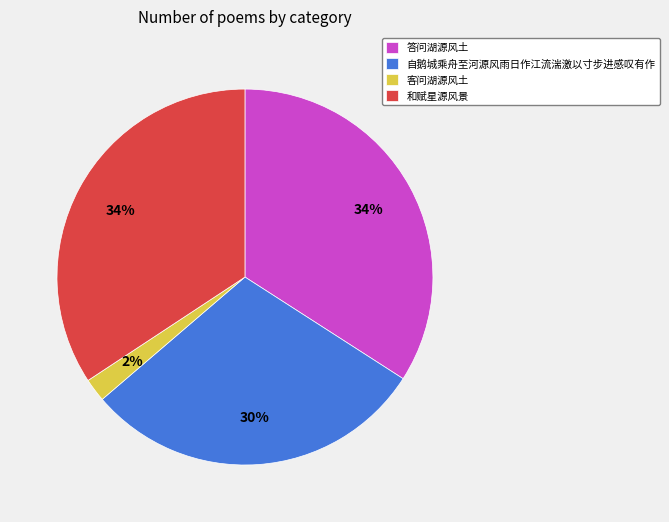

Is there any slice that represents more than half of the pie?

No